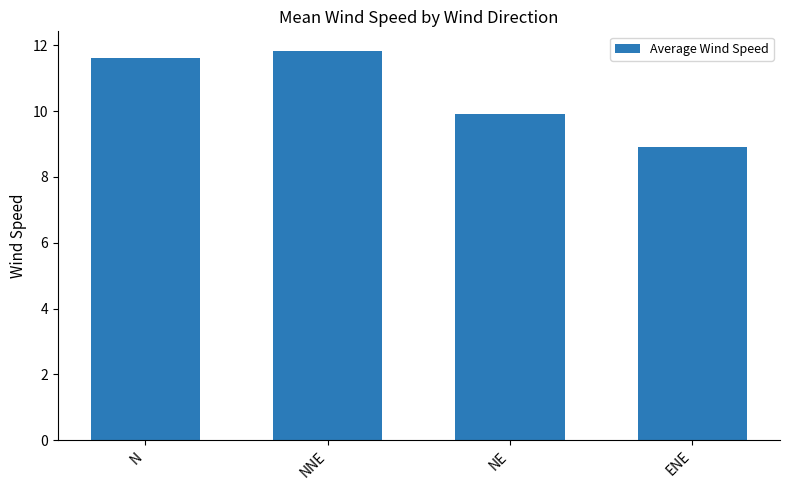

True or false: the data shows 11.7 at ENE.

False